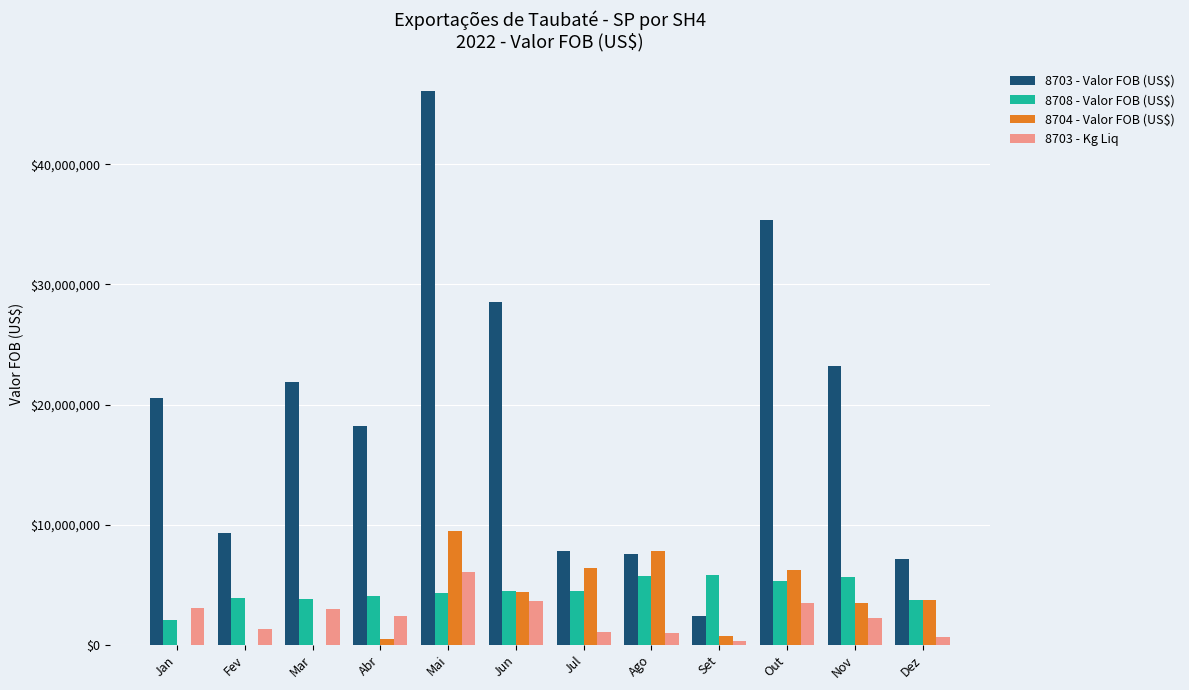

The value of 8703 - Kg Liq at Mai is 8257060. True or false?

False